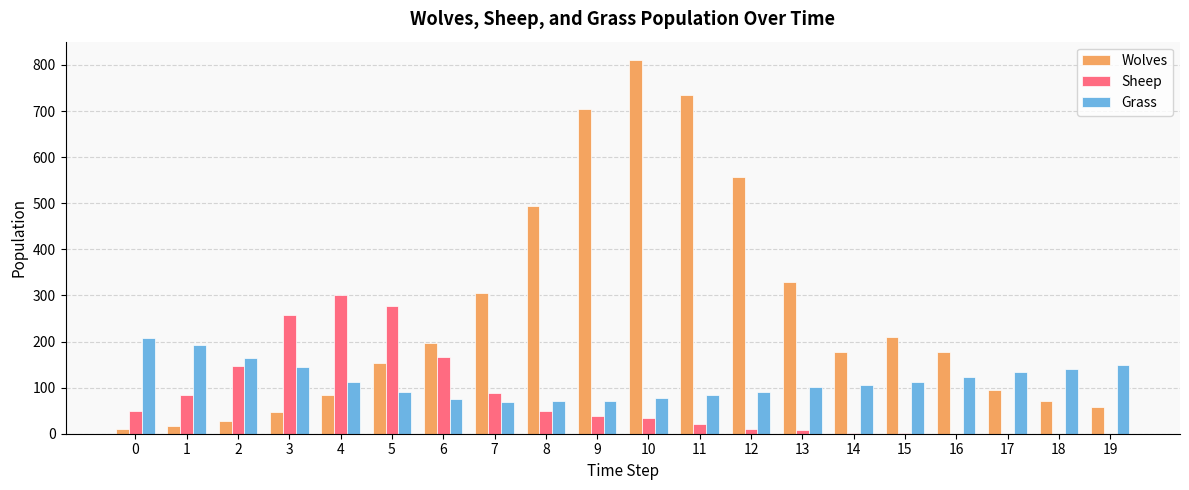

The Grass series shows 145 at 3. True or false?

True